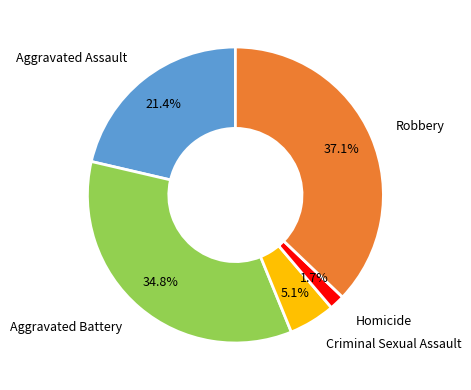

To the nearest percent, what percentage of the pie is Homicide?

2%